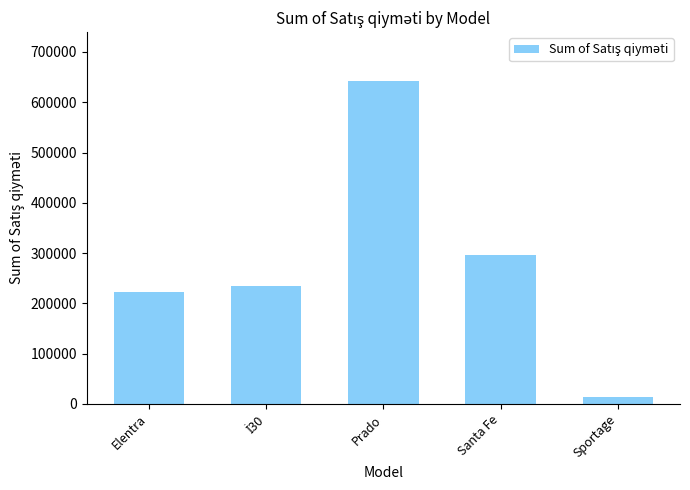

Is it true that the value at Elentra is 131994?

False